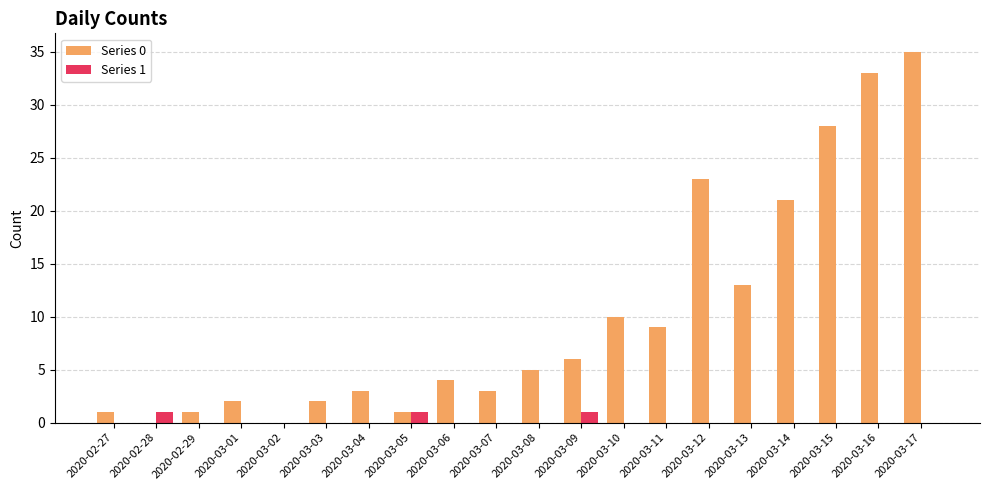

Reading left to right, what are all the values shown in this chart?

Series 0: 1	0	1	2	0	2	3	1	4	3	5	6	10	9	23	13	21	28	33	35
Series 1: 0	1	0	0	0	0	0	1	0	0	0	1	0	0	0	0	0	0	0	0